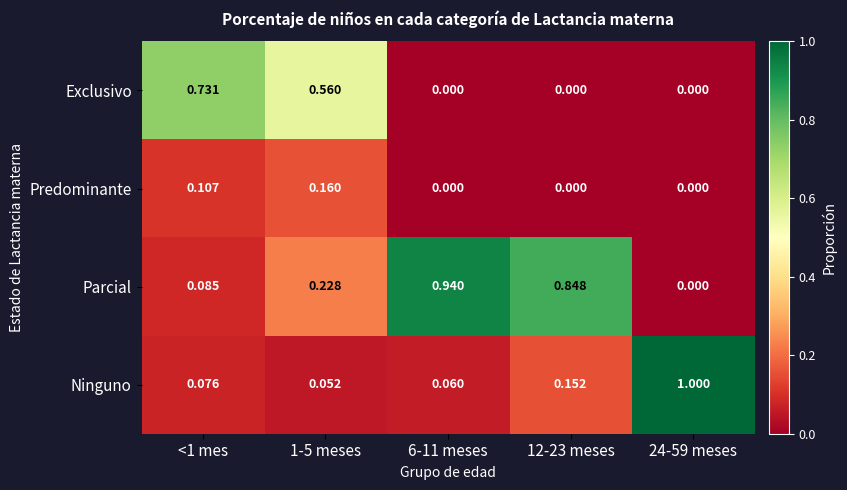

What is the spread (max minus min) of values at 24-59 meses?

1.0